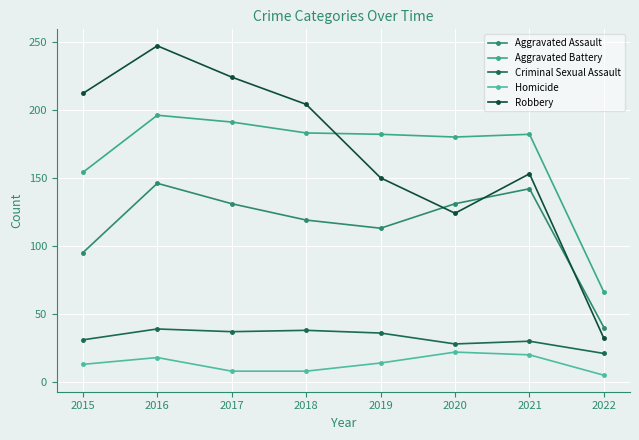

What is the sum of the Homicide values at 2022 and 2017?

13